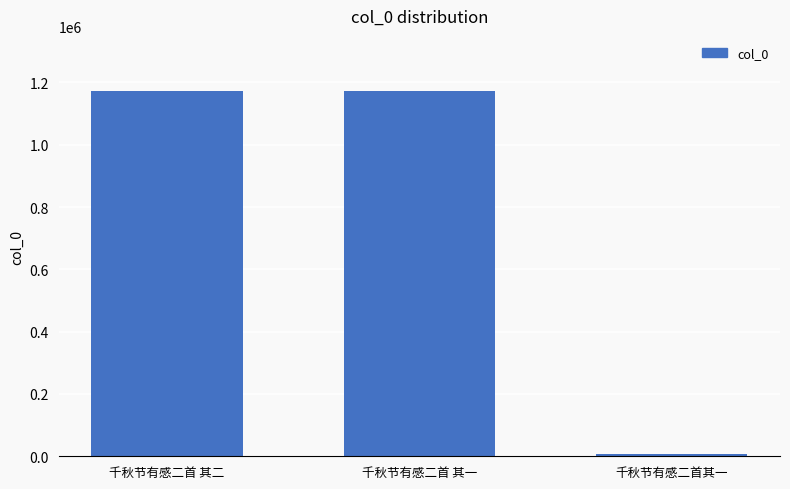

True or false: the data shows 360477 at 千秋节有感二首 其一.

False